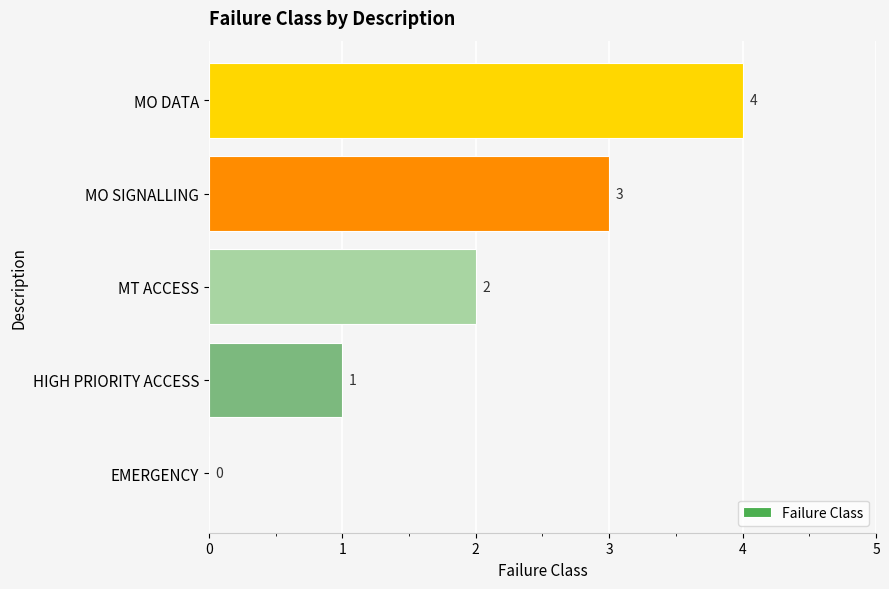

What is the change in value from HIGH PRIORITY ACCESS to MO SIGNALLING?

+2